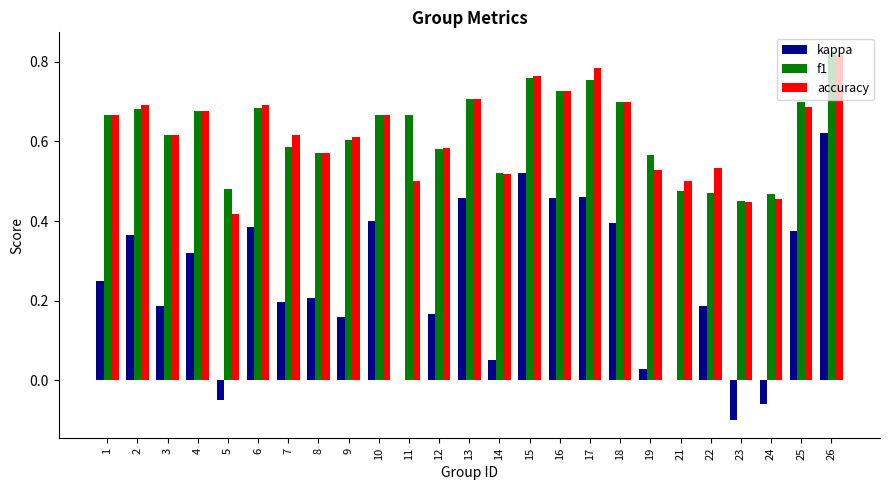

What is the sum of the accuracy values at 26 and 9?

1.4